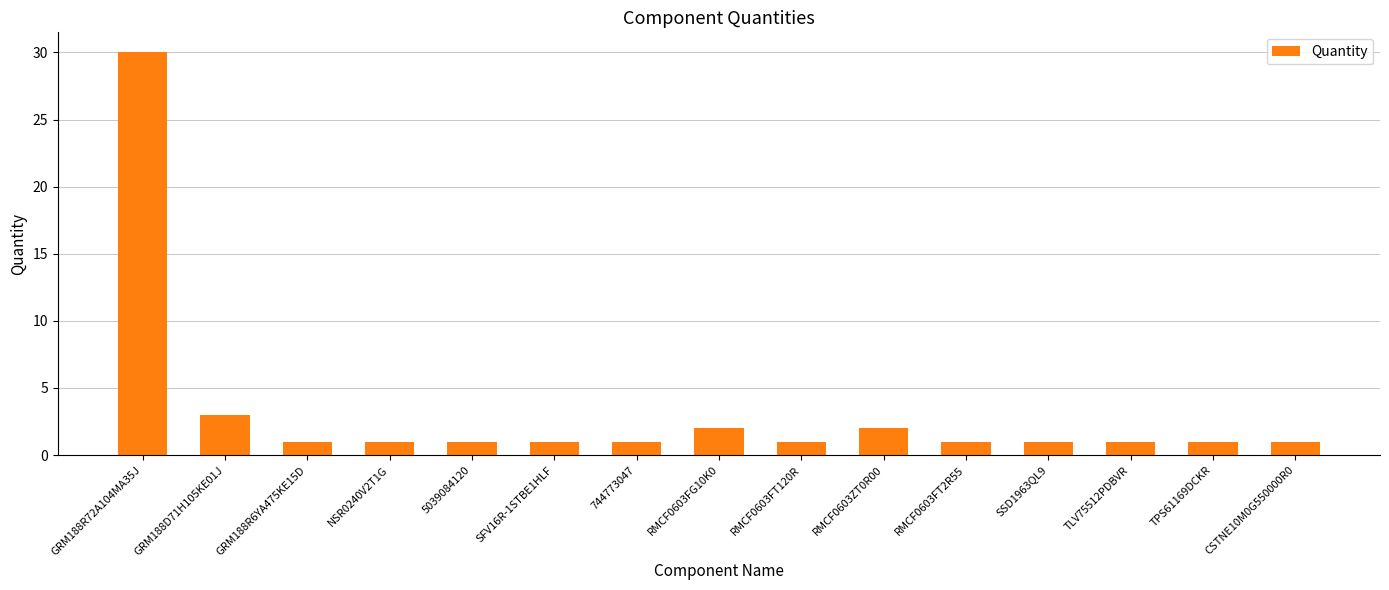

What is the difference between the maximum and minimum values?

29